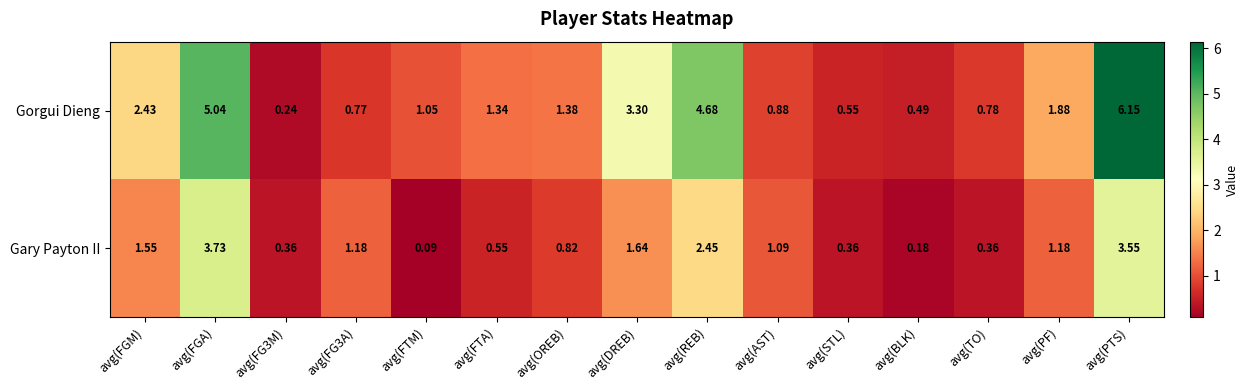

At which label does Gorgui Dieng first exceed 1?

avg(FGM)